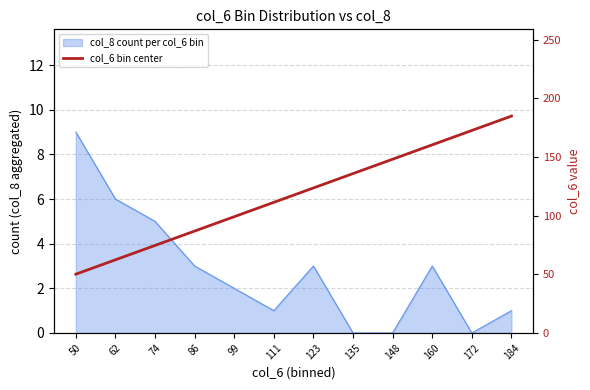

Reading left to right, extract all data points from this chart.

50.1	62.4	74.6	86.9	99.1	111.4	123.6	135.9	148.1	160.4	172.6	184.9